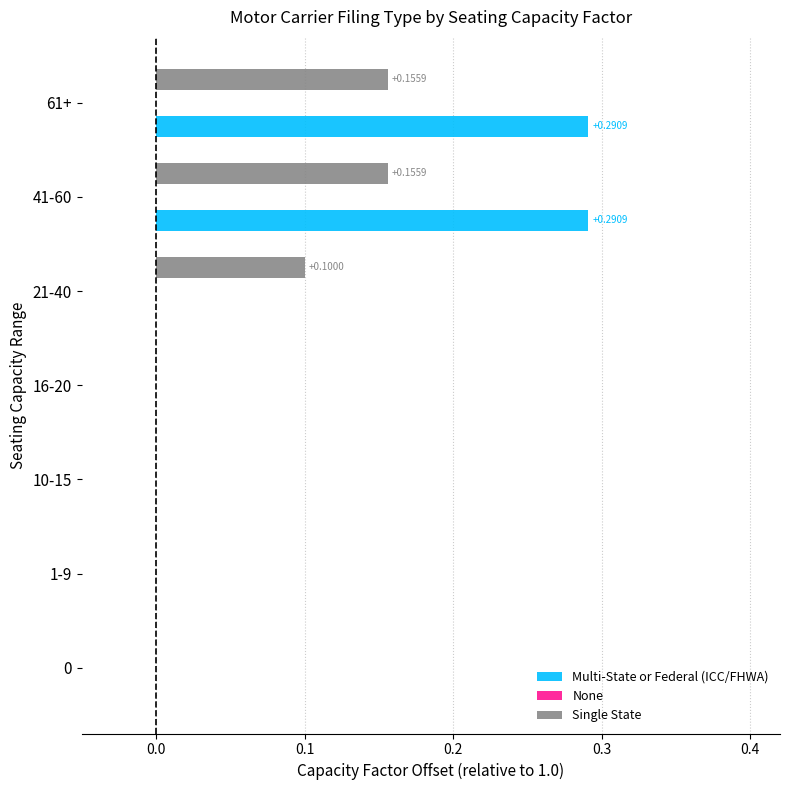

What is the sum of all Single State values?

0.4